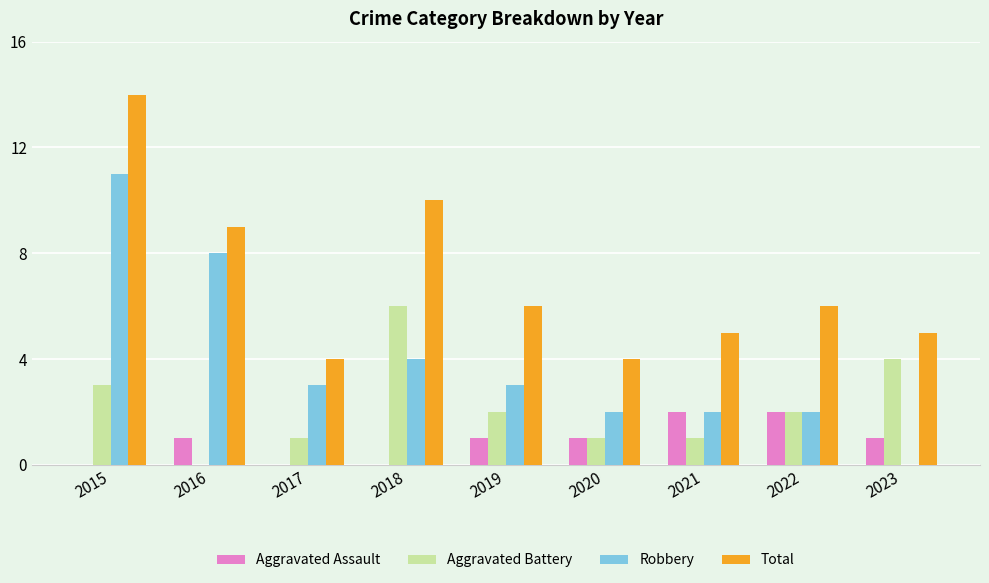

What is the total value across all series at 2022?

12